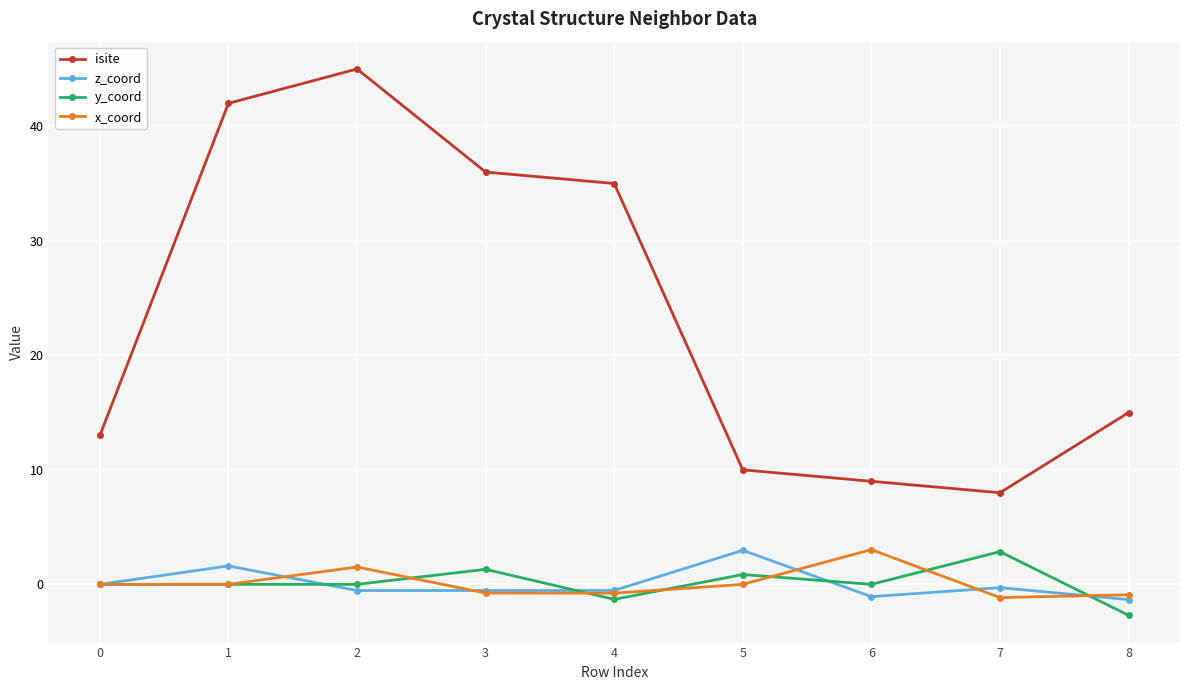

Where is the first local maximum for isite?

2